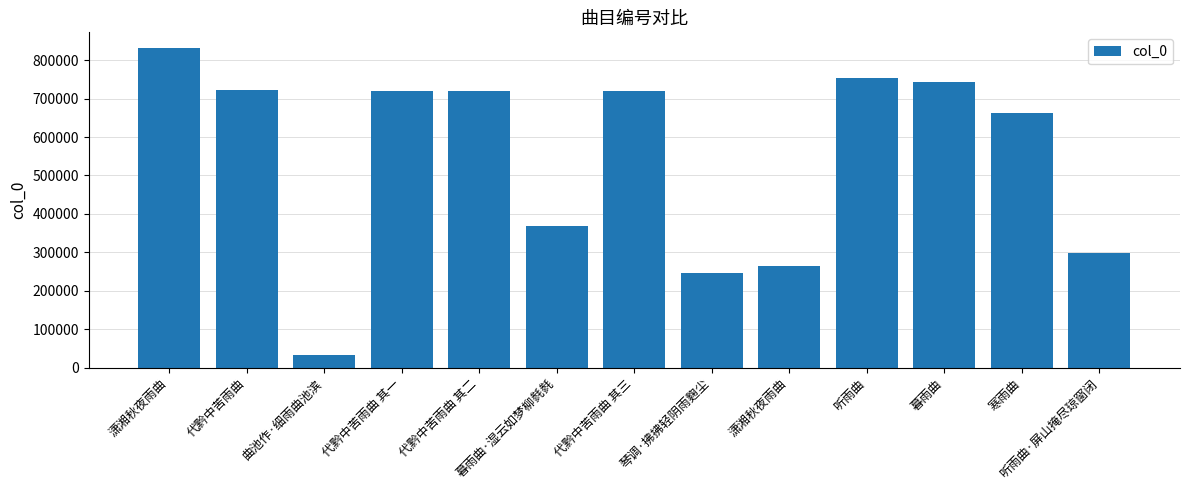

Is it true that the value at 听雨曲·屏山掩尽琼窗闭 is 298585?

True